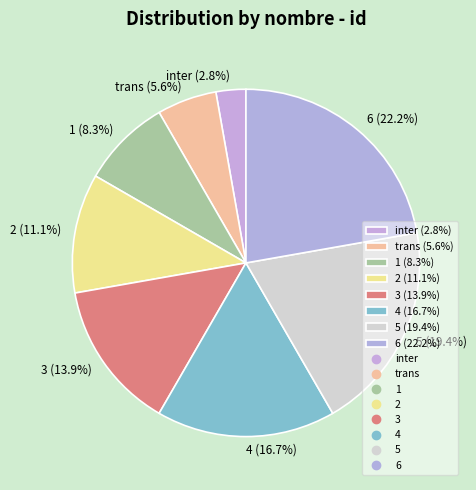

Between 4 and 5, which is larger?

5